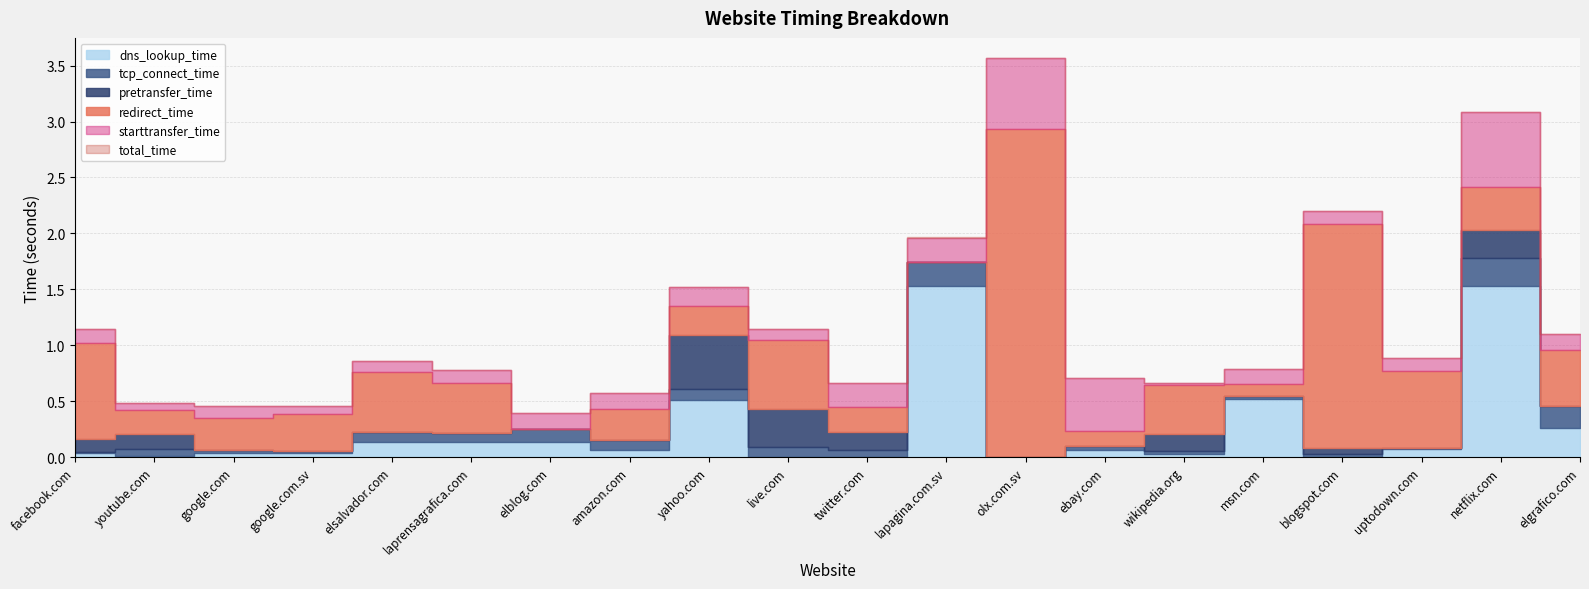

Reading left to right, extract all data points from this chart.

dns_lookup_time: 0.0	0.0	0.0	0.0	0.1	0.1	0.1	0.1	0.5	0.0	0.0	1.5	0.0	0.1	0.0	0.5	0.0	0.1	1.5	0.3
tcp_connect_time: 0.0	0.1	0.1	0.1	0.2	0.2	0.2	0.2	0.6	0.1	0.1	1.7	0.0	0.1	0.1	0.5	0.0	0.1	1.8	0.5
pretransfer_time: 0.2	0.2	0.1	0.1	0.2	0.2	0.2	0.2	1.1	0.4	0.2	1.7	0.0	0.1	0.2	0.5	0.1	0.1	2.0	0.5
redirect_time: 0.9	0.2	0.3	0.3	0.5	0.4	0.0	0.3	0.3	0.6	0.2	0.0	2.9	0.1	0.4	0.1	2.0	0.7	0.4	0.5
starttransfer_time: 0.3	0.3	0.2	0.1	0.3	0.3	0.4	0.3	1.3	0.5	0.4	2.0	0.6	0.6	0.2	0.7	0.2	0.2	2.7	0.6
total_time: 1.1	0.5	0.5	0.5	0.9	0.8	0.4	0.6	1.5	1.1	0.7	2.0	3.6	0.7	0.7	0.8	2.2	0.9	3.1	1.1